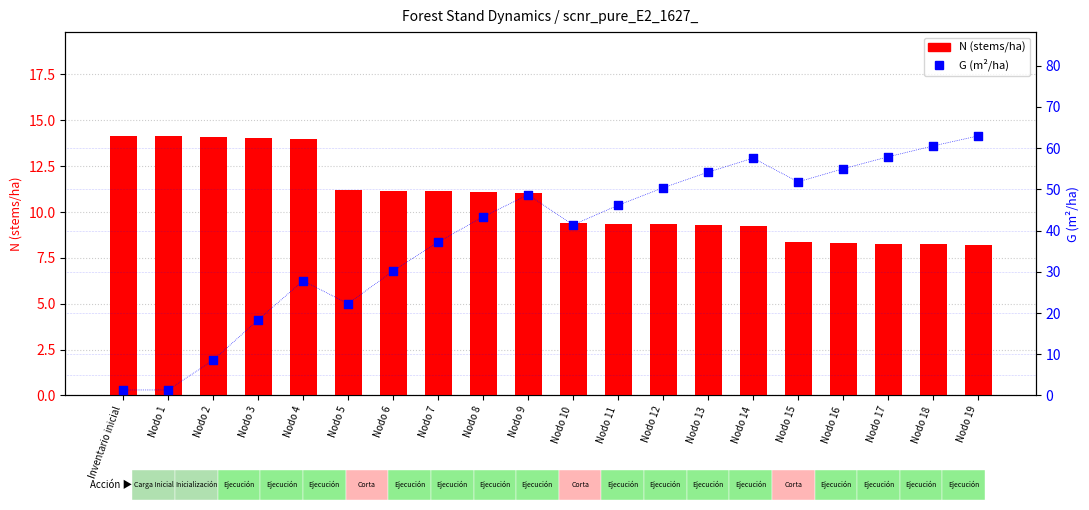

Which series has the largest Y range (max minus min)?

G (m²/ha)